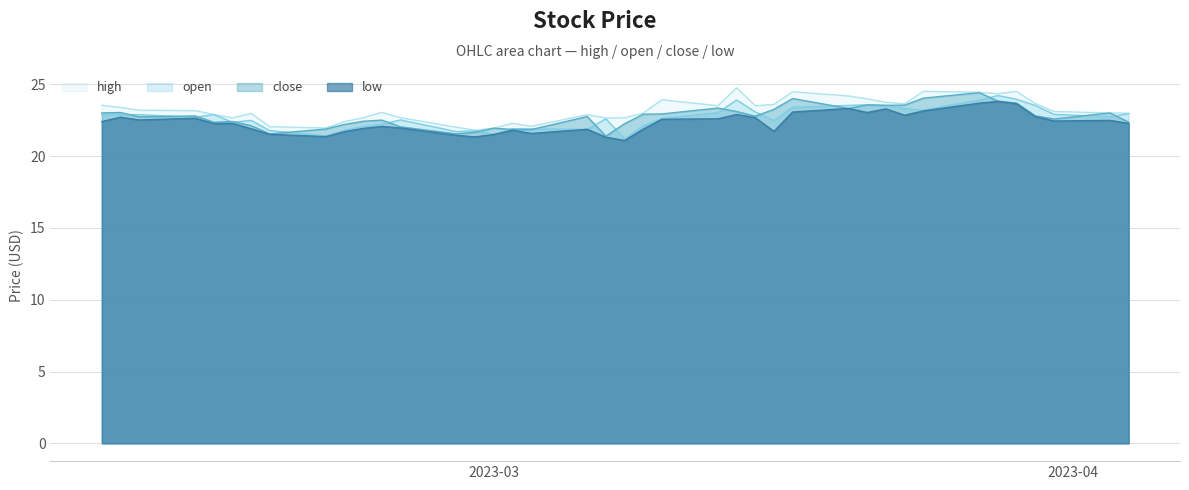

How many values in the low series exceed 22?

24